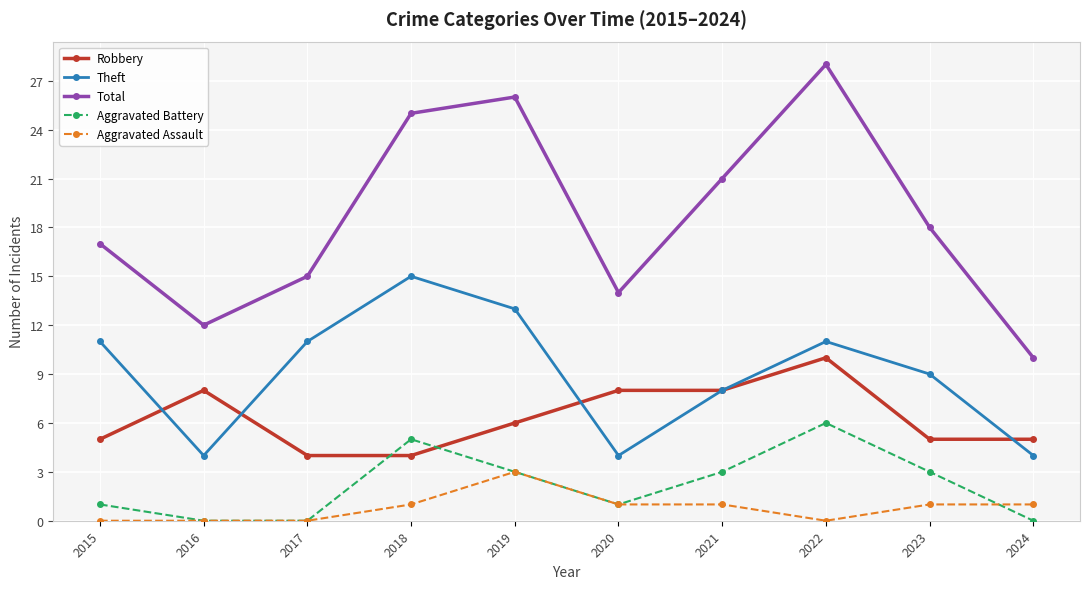

What is the sum of the Robbery values at 2021 and 2023?

13